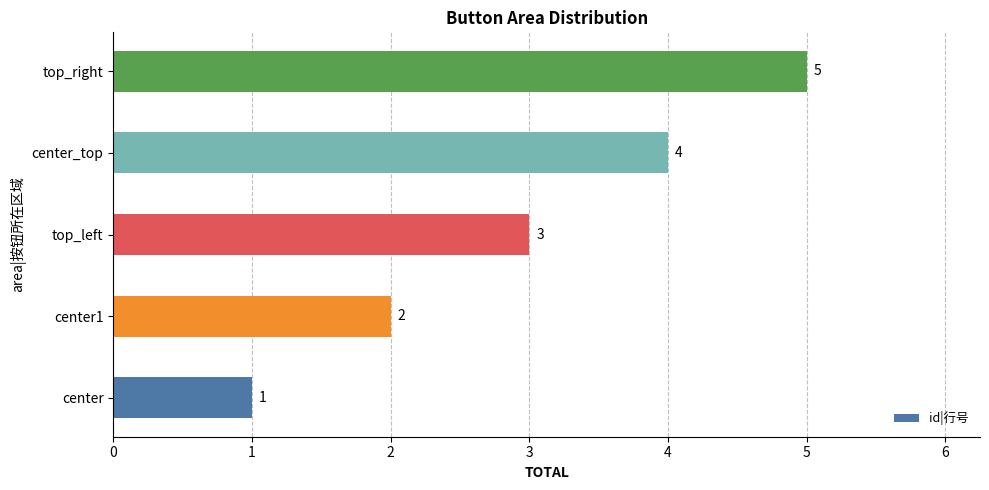

What is the approximate value at top_left?

3